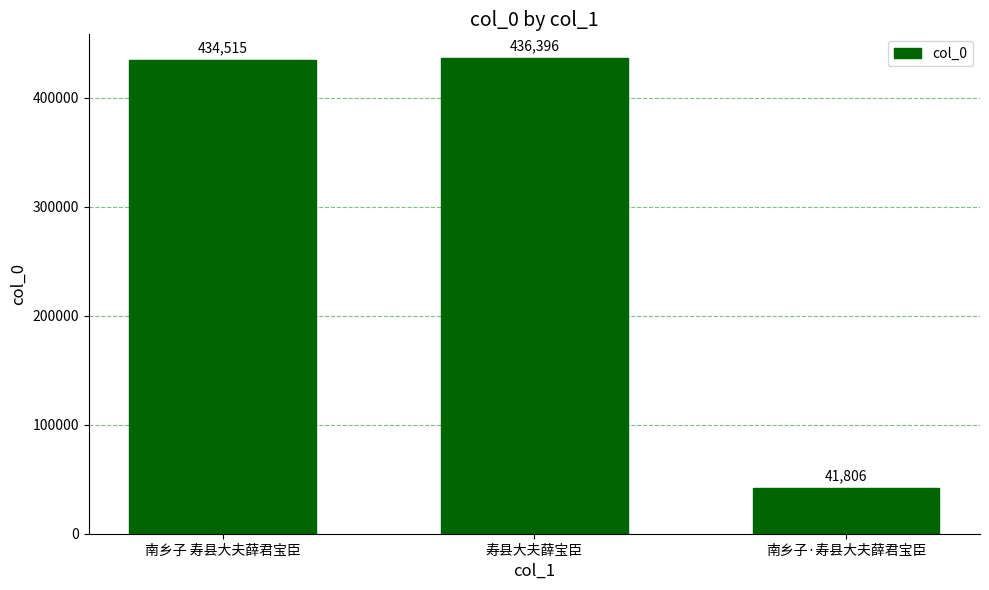

What is the change in value from 寿县大夫薛宝臣 to 南乡子·寿县大夫薛君宝臣?

-394590